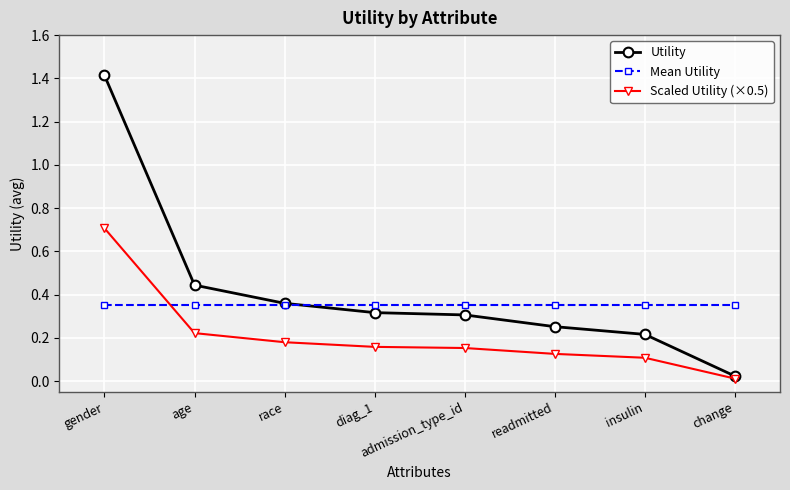

True or false: Mean Utility and Utility cross at least once.

True